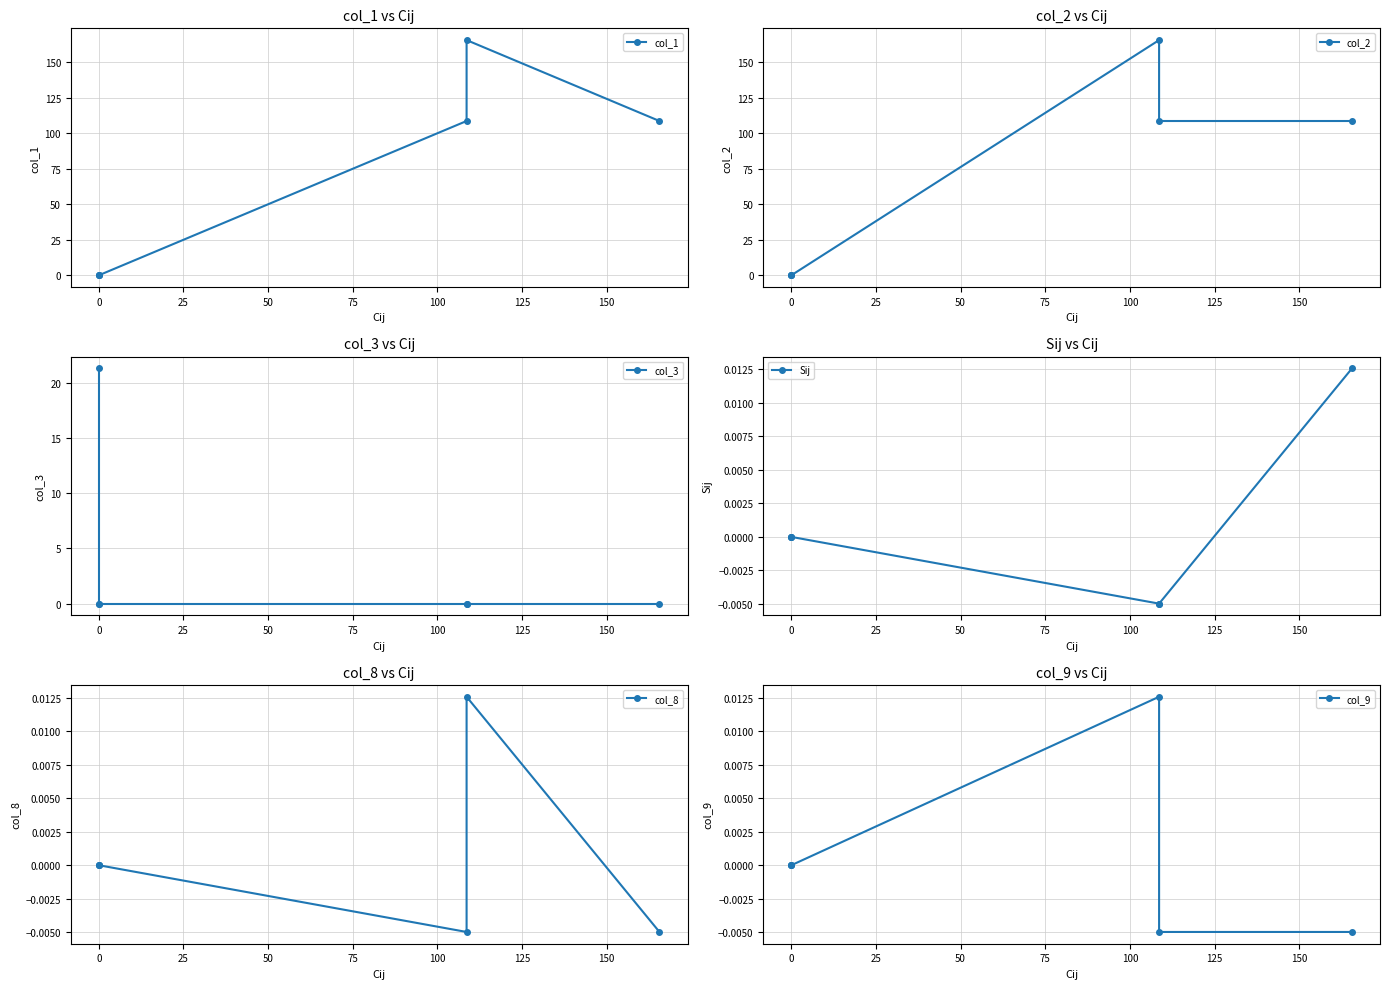

Does the chart display data point markers on the line(s)?

Yes